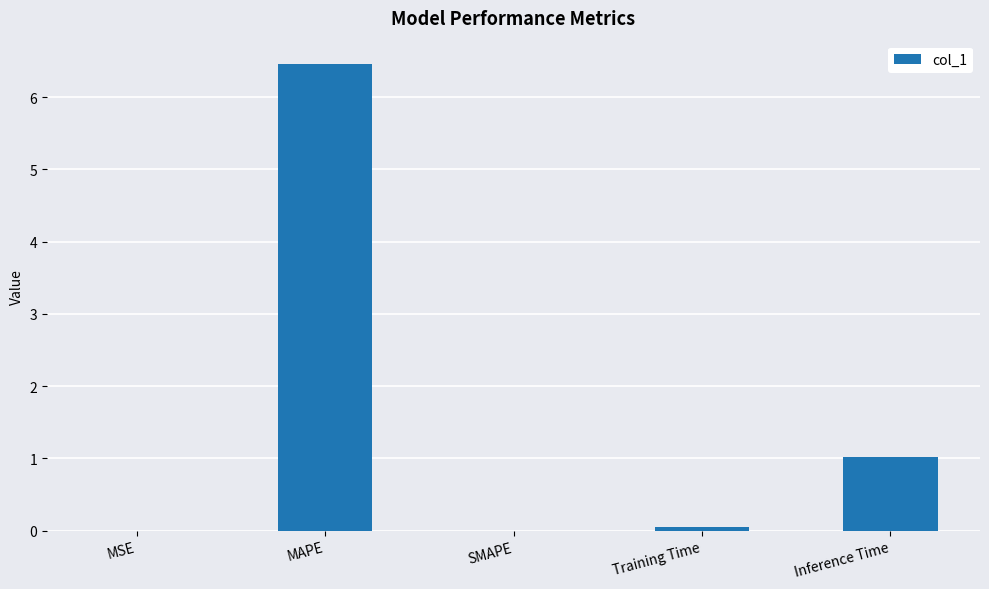

Is it true that the value at Training Time is 0.1?

True